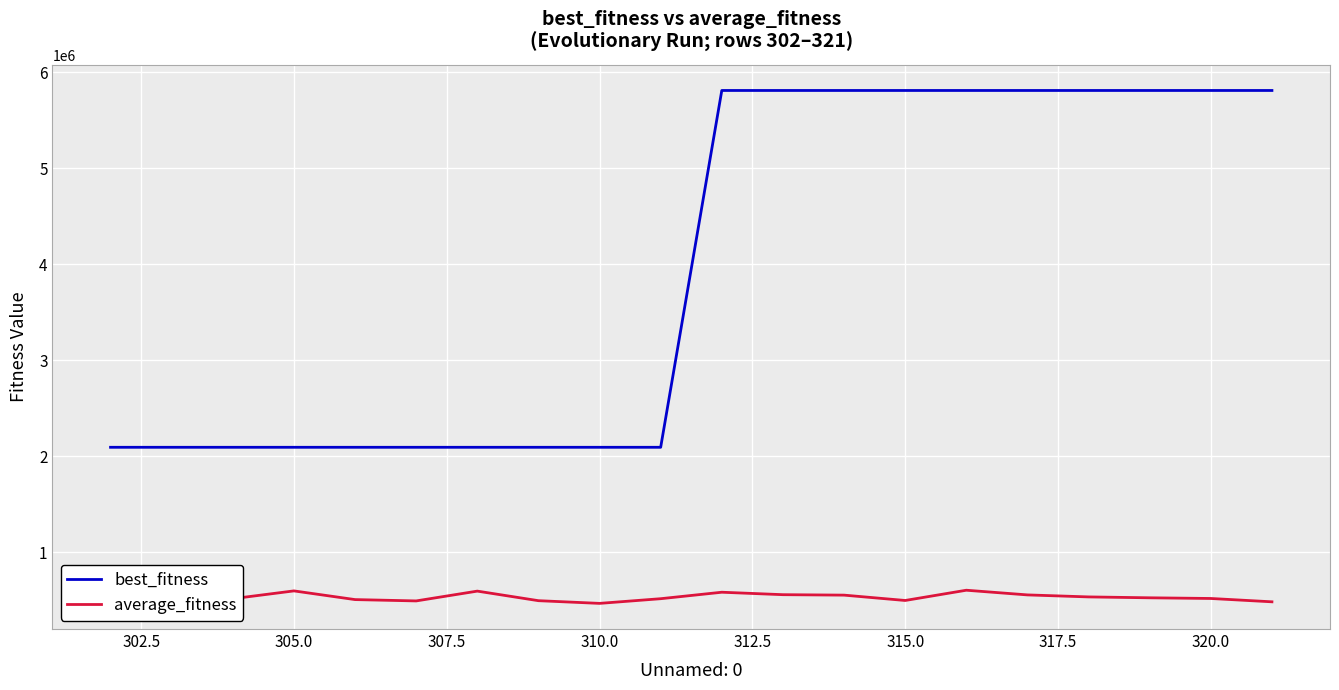

Rank the series by their average value, from highest to lowest.

best_fitness, average_fitness